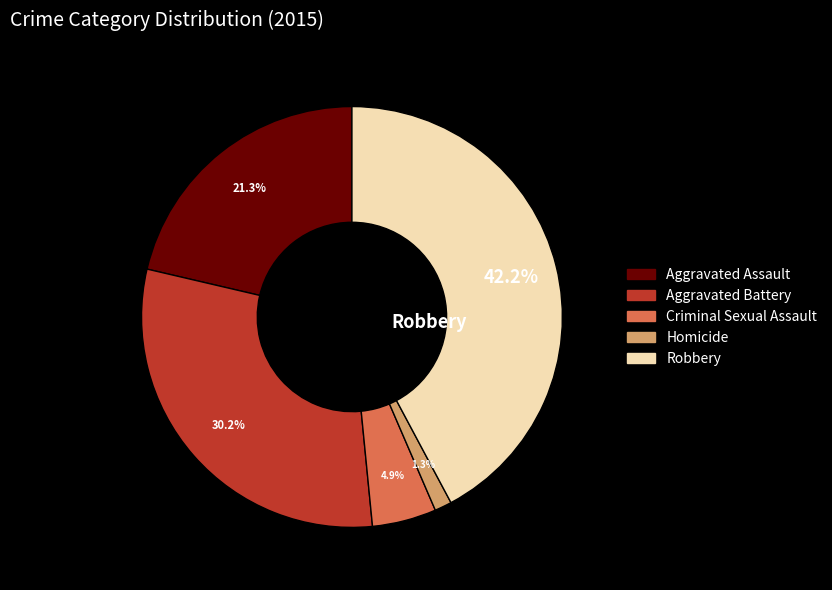

How many slices are in this pie chart?

5